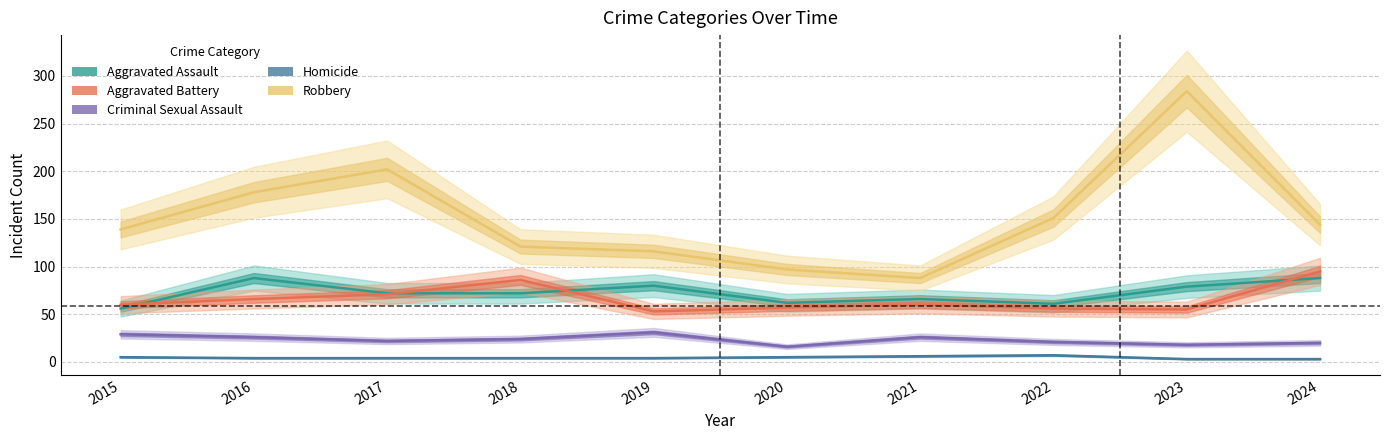

What are all the series names shown in the legend?

Aggravated Assault, Aggravated Battery, Criminal Sexual Assault, Homicide, Robbery